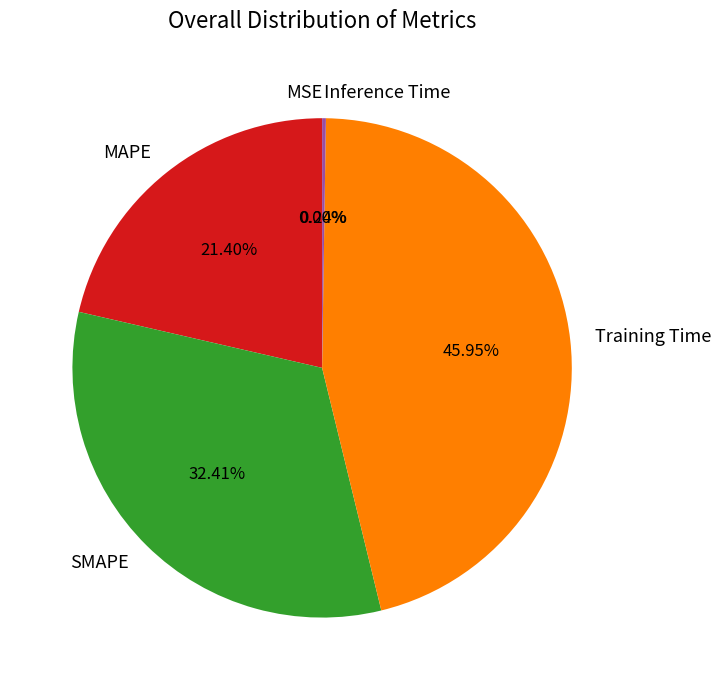

What is the largest slice in the pie chart?

Training Time